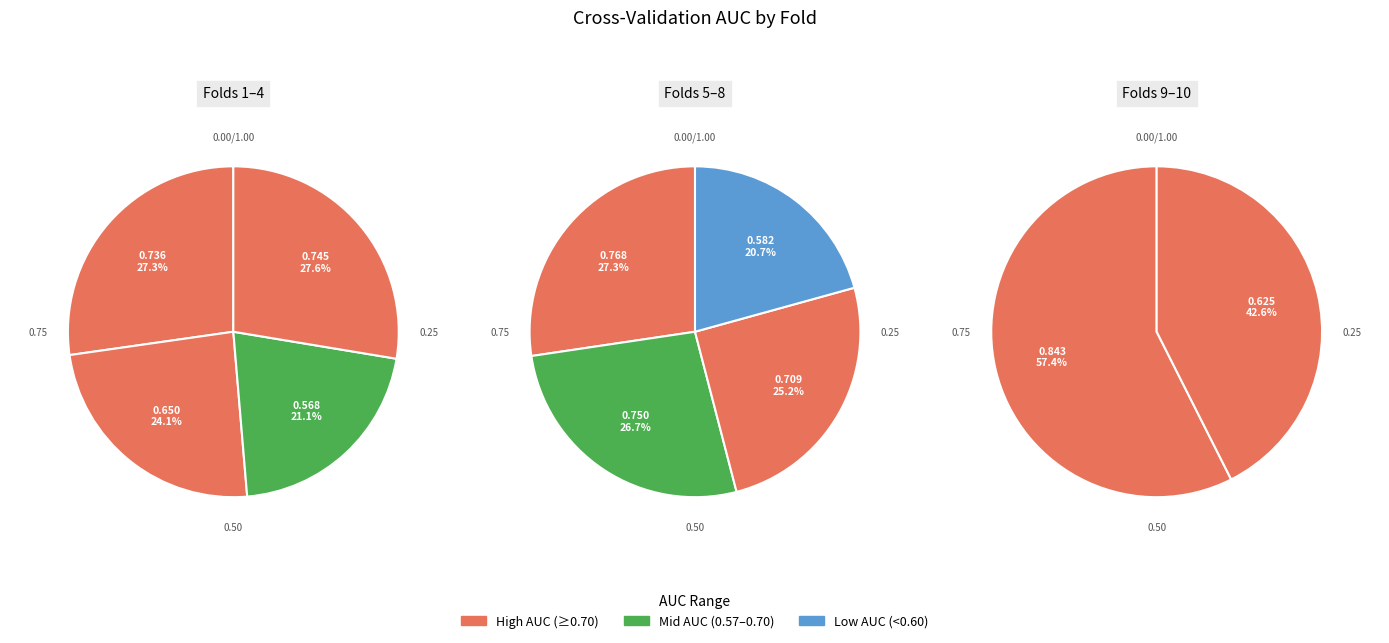

The 5 slice represents 2% of the pie. True or false?

False